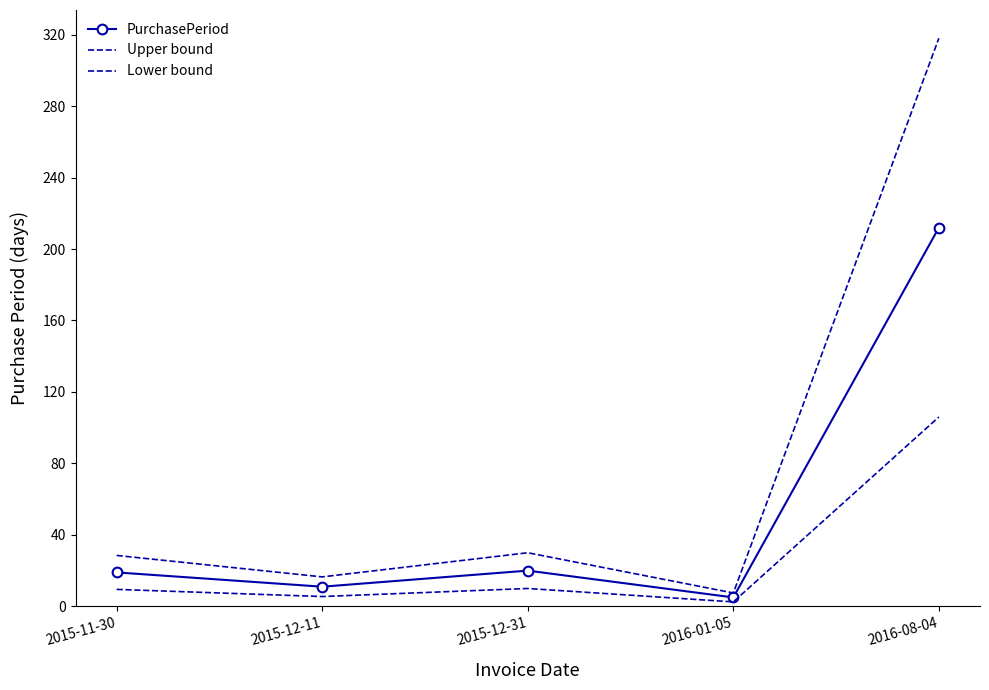

True or false: PurchasePeriod has a value of 10.7 at 2015-11-30.

False